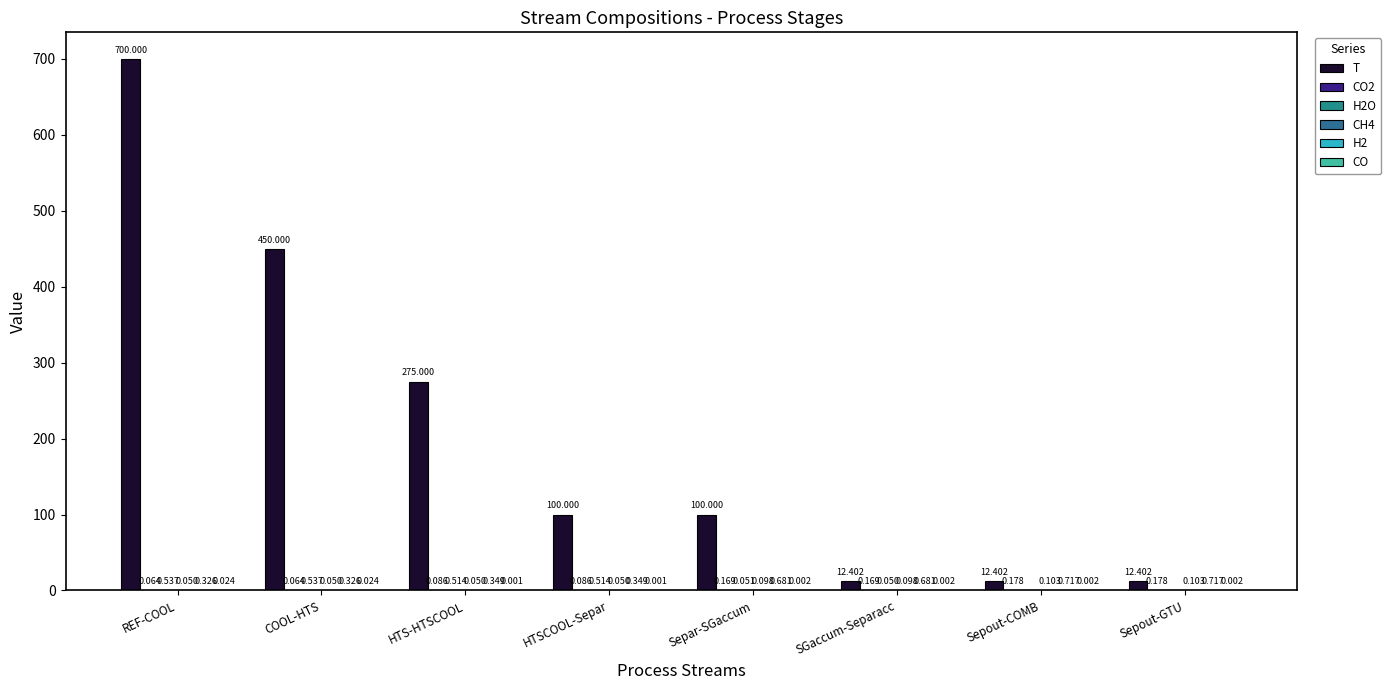

How many series are shown in this chart?

6